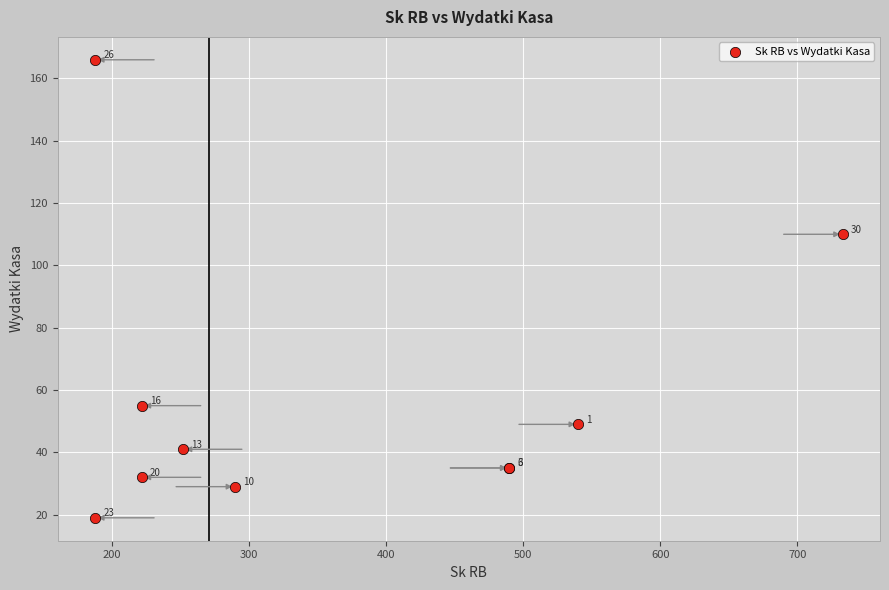

What Y value in the scatter plot is closest to 92?

110